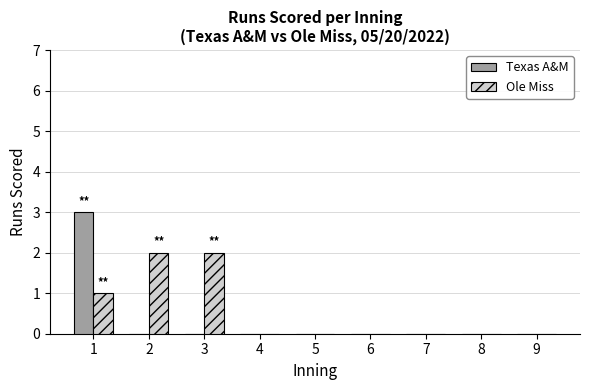

The Ole Miss series shows -1 at 5. True or false?

False